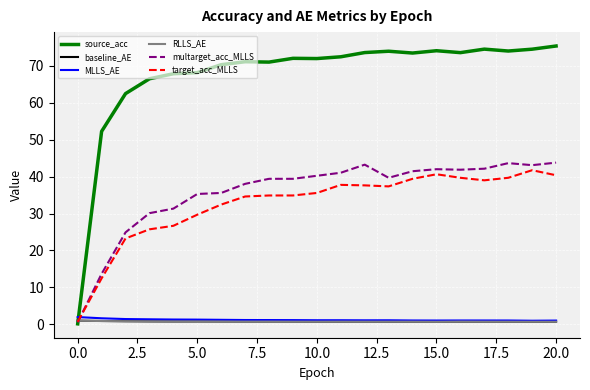

Which series has the largest total across all categories?

source_acc